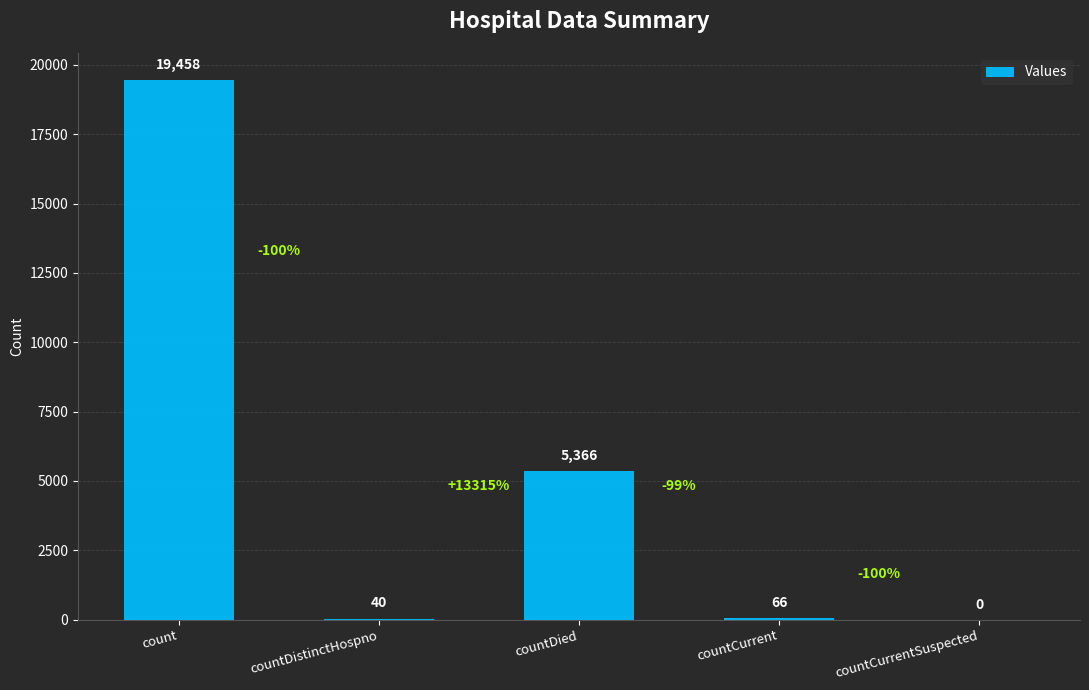

Count the number of categories in the chart.

5